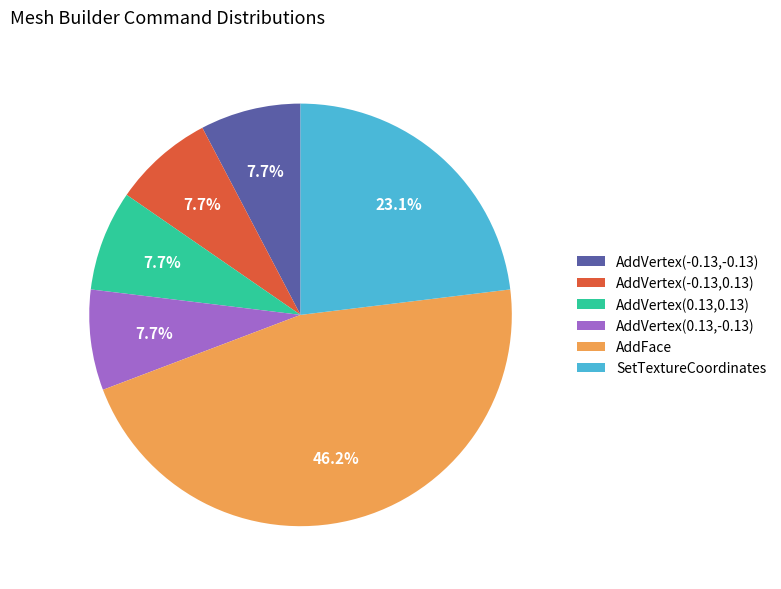

Which has a higher value, AddVertex(0.13,0.13) or SetTextureCoordinates?

SetTextureCoordinates